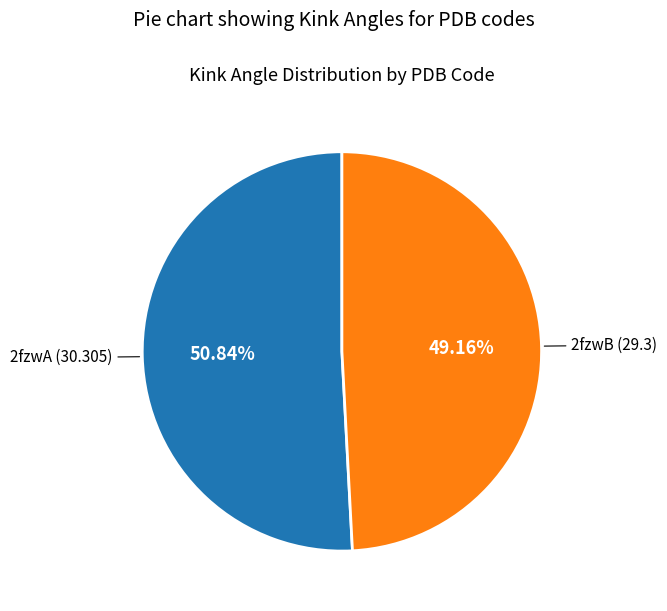

Is there any slice that represents more than half of the pie?

Yes